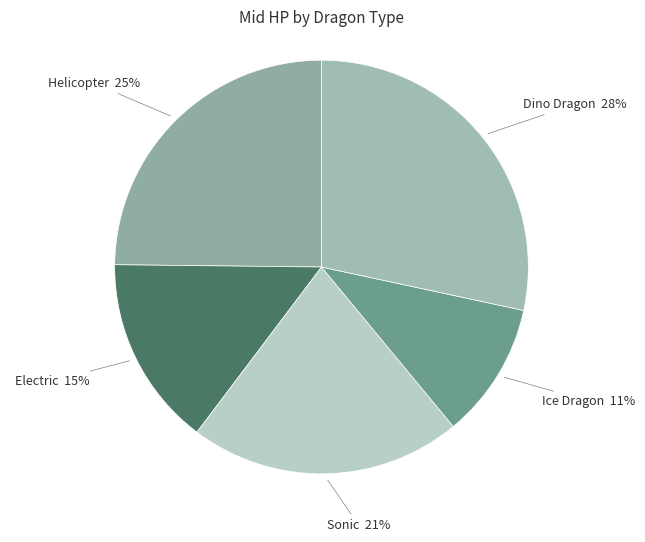

Rank the categories by value from lowest to highest.

Ice Dragon, Electric, Sonic, Helicopter, Dino Dragon